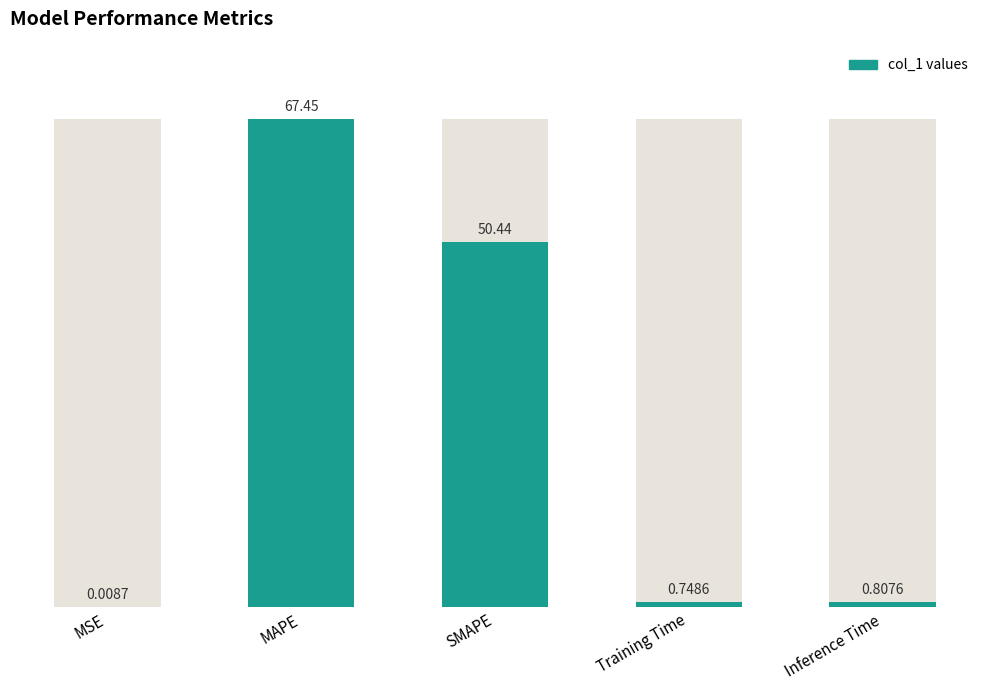

What is the maximum value shown in the chart?

67.5